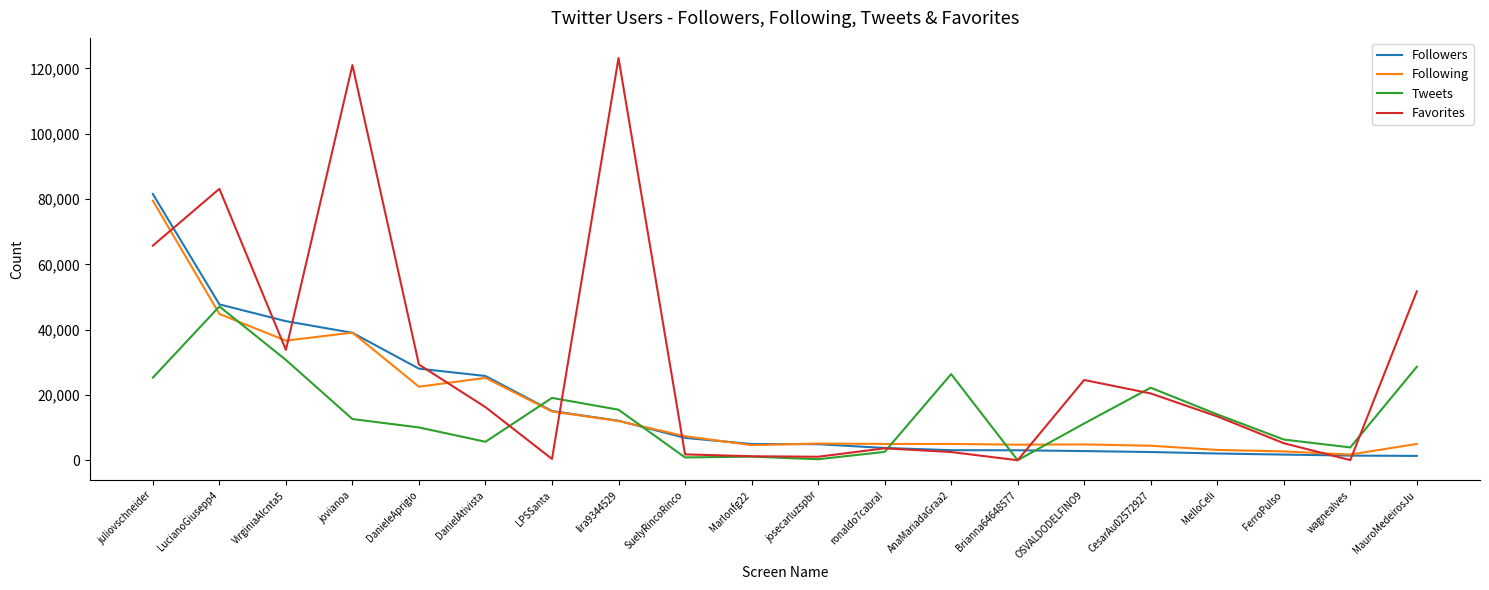

Is the value of Tweets at VirginiaAlcnta5 greater than the value of Favorites at MelloCeli?

Yes